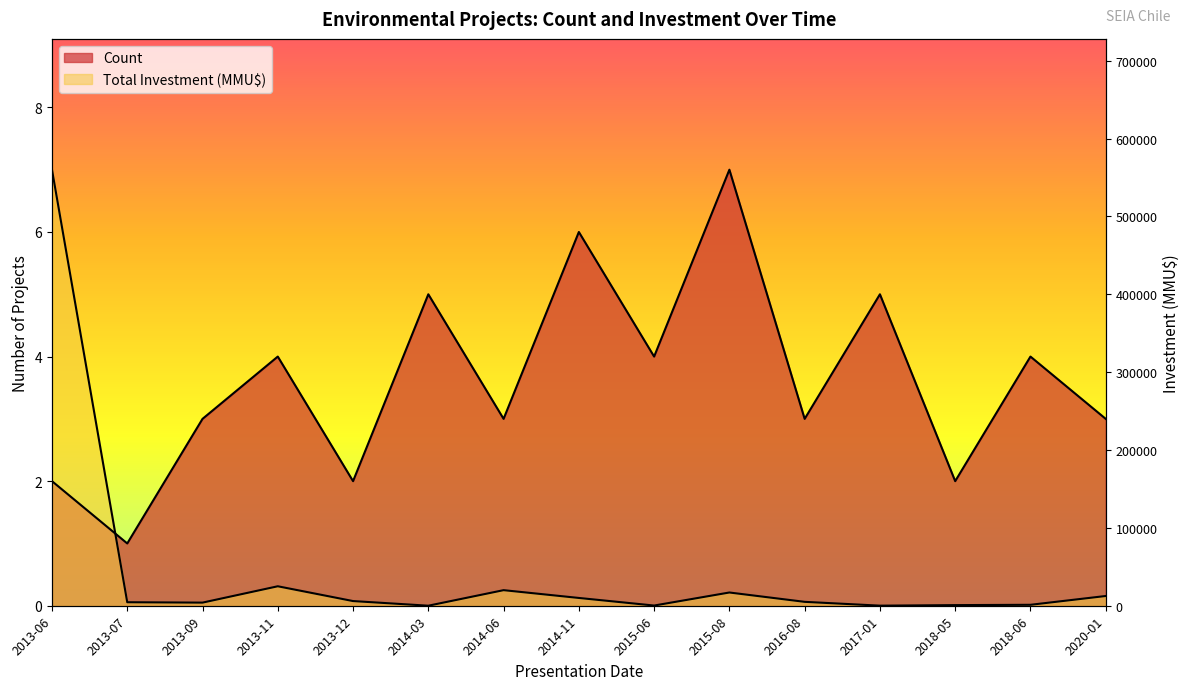

What value does the Count series have at 2014-03?

5.0